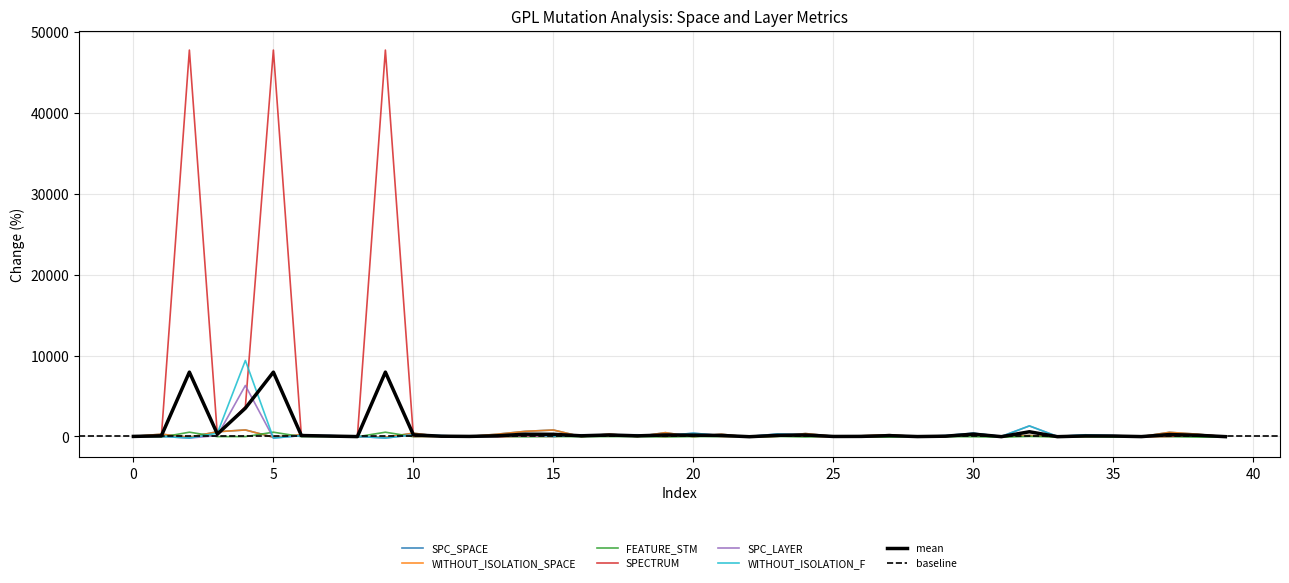

What is the difference between the maximum and minimum values in the SPC_LAYER series?

6500.0